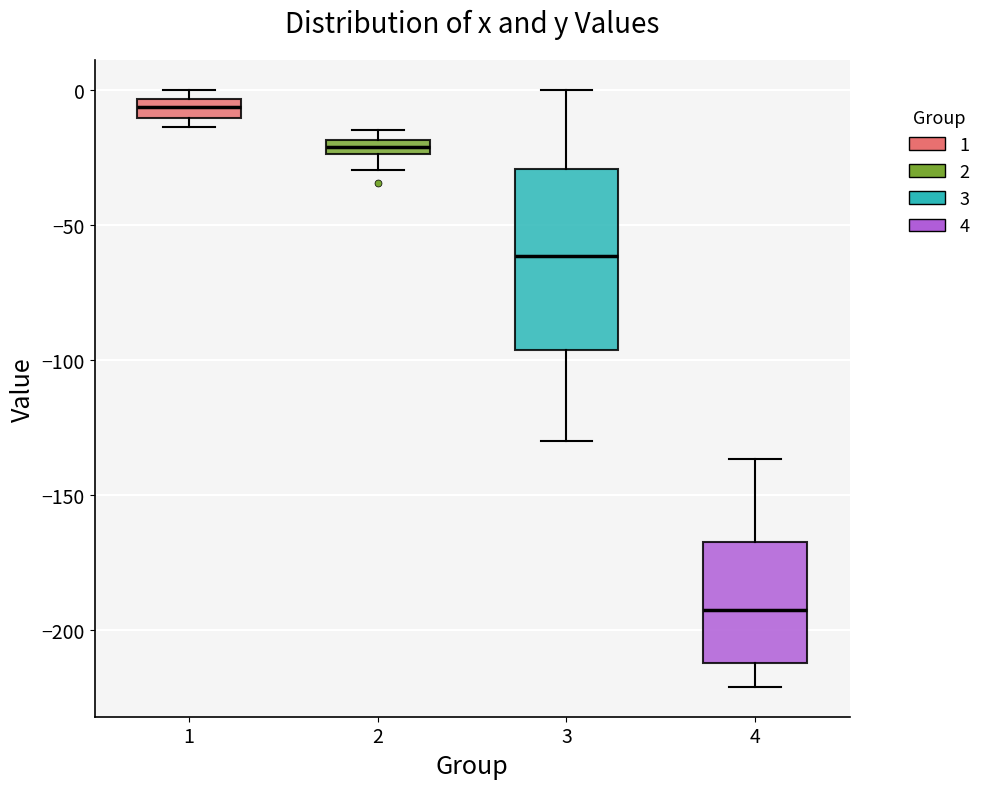

Where is the upper edge of the box at x = 4 on the y-axis? The values are not printed on the chart, so give them approximately, as read against the axis.

-165